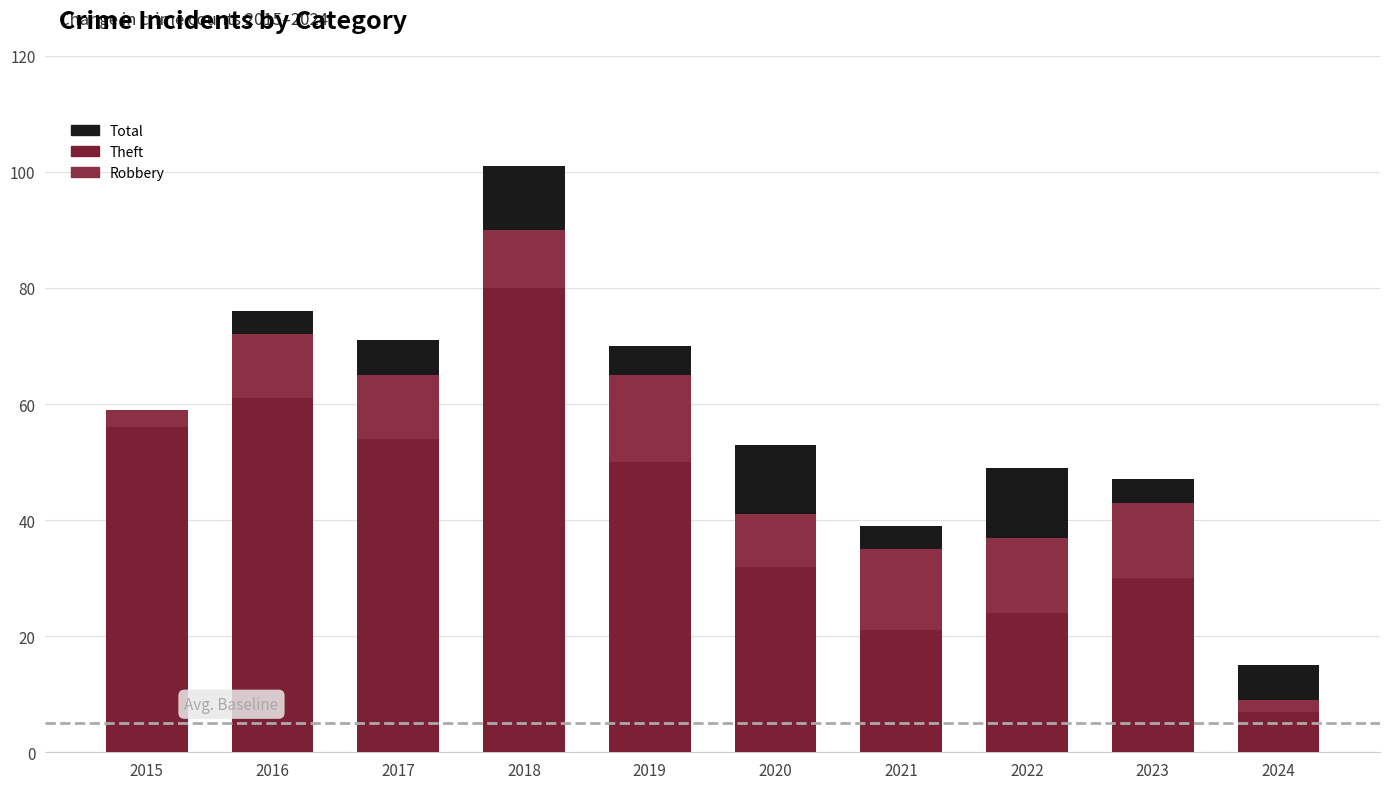

What is the average value of the Theft series?

42